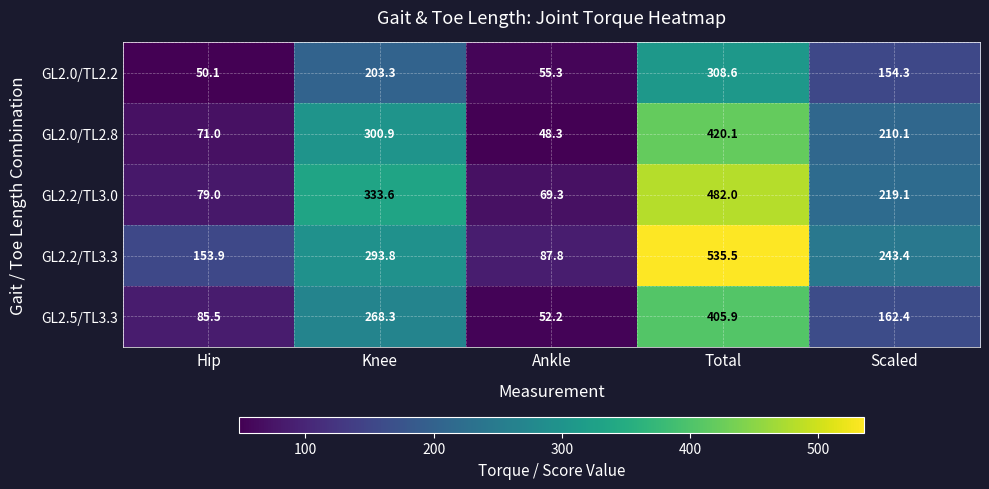

True or false: GL2.2/TL3.0 has a value of 333.6 at Knee.

True